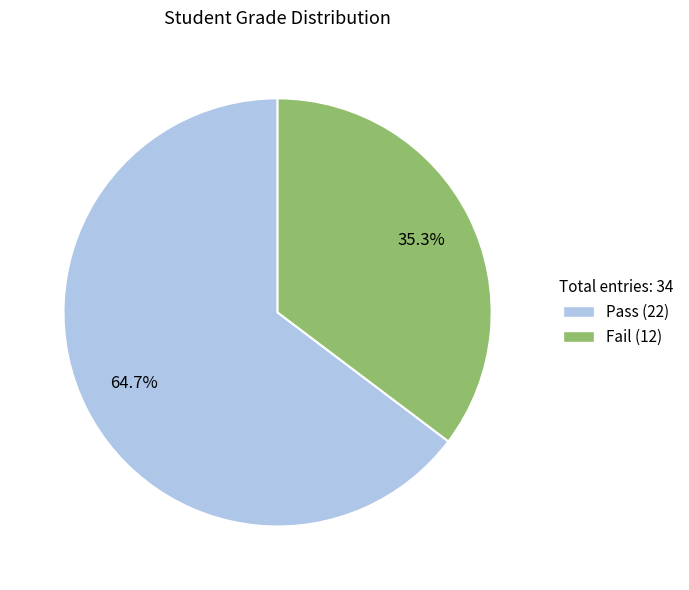

Which category has the smallest portion of the pie?

Fail